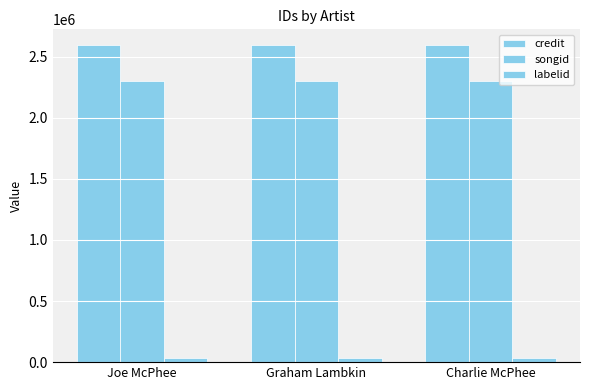

Reading left to right, list all the values displayed in this chart.

credit: Joe McPhee=2592740	Graham Lambkin=2592740	Charlie McPhee=2592740
songid: Joe McPhee=2295686	Graham Lambkin=2295686	Charlie McPhee=2295686
labelid: Joe McPhee=36827	Graham Lambkin=36827	Charlie McPhee=36827